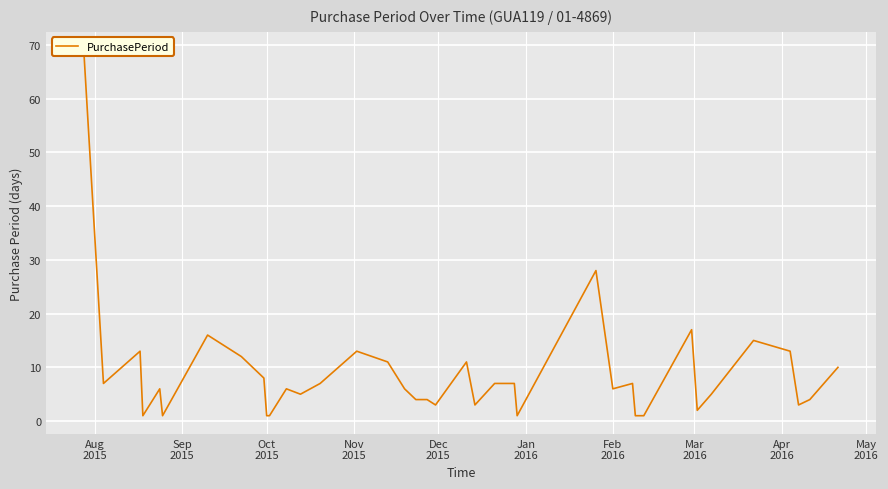

Reading left to right, list all the values displayed in this chart.

69	7	13	1	6	1	16	12	8	1	1	6	5	7	13	11	6	4	4	3	11	3	7	7	1	28	6	7	1	1	1	1	17	2	5	15	13	3	4	10